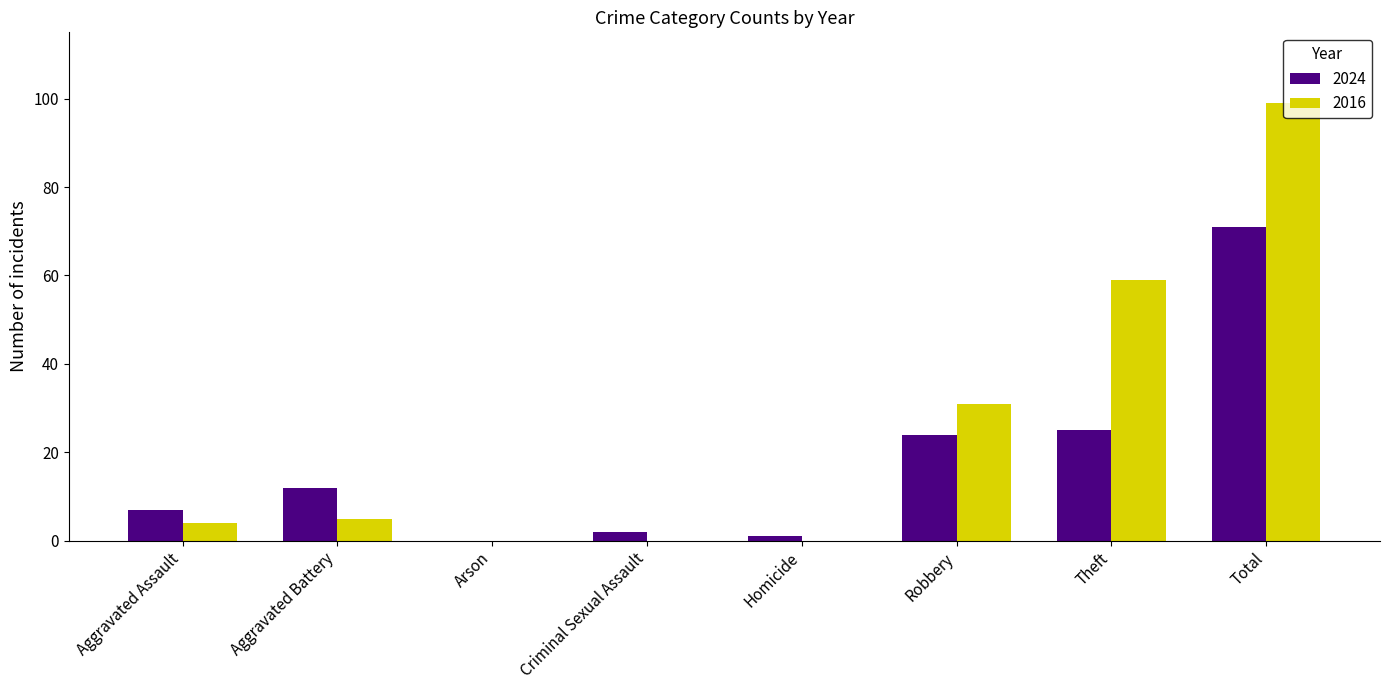

Is it true that 2024 equals 2 at Criminal Sexual Assault?

True